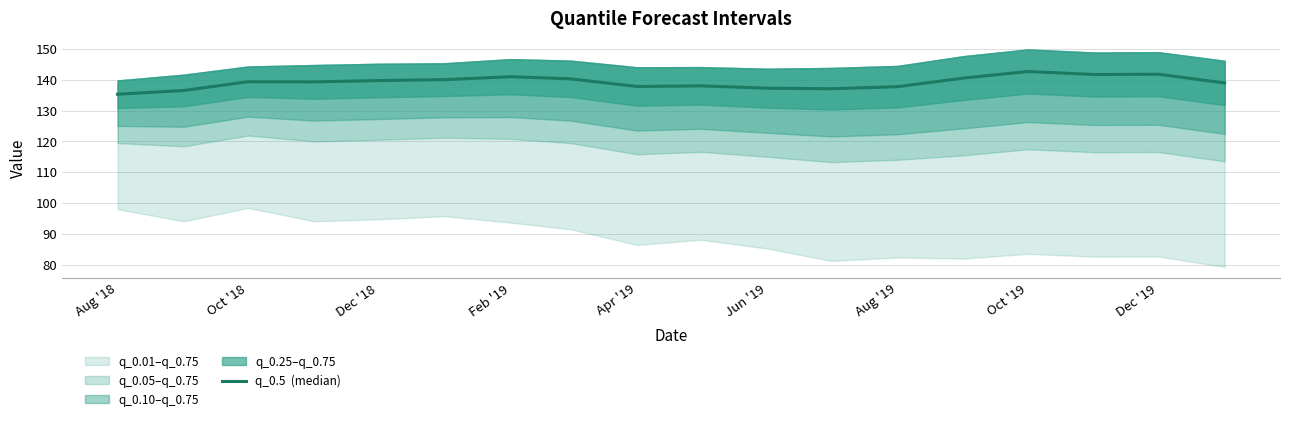

How many points are higher than both their immediate neighbors (excluding endpoints)?

5